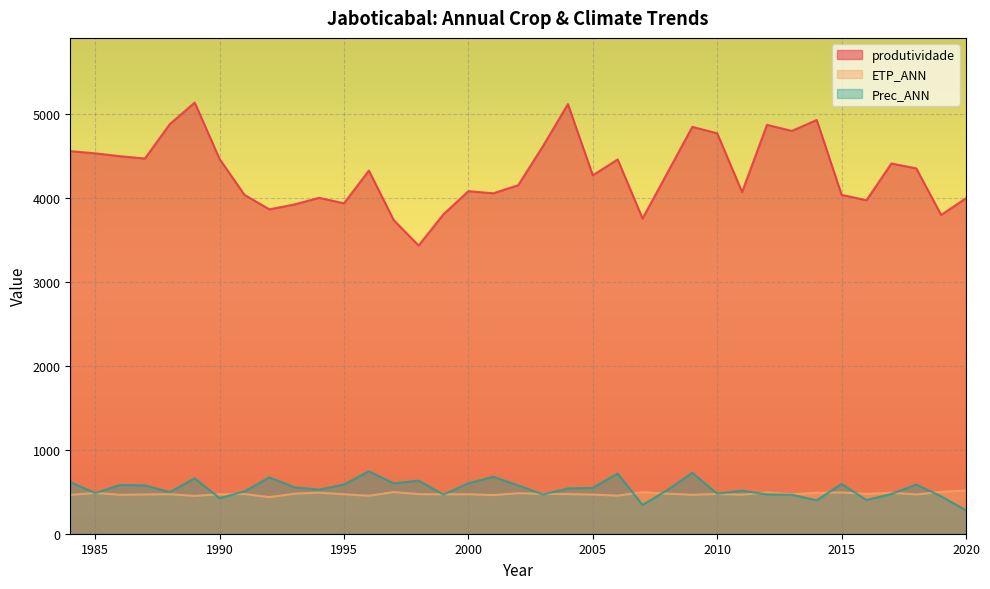

What is the approximate value of ETP_ANN at 1988?

471.1